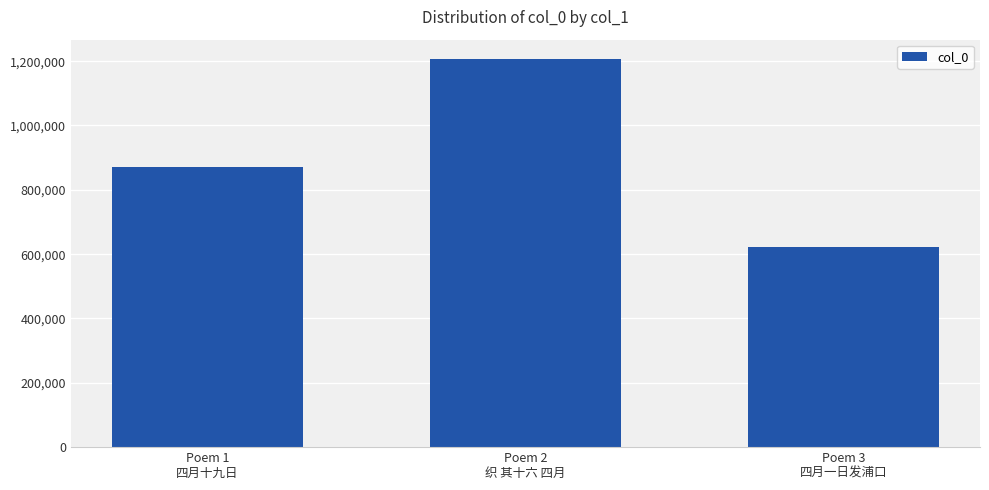

Count the values in the range 622381 to 1206490.

3